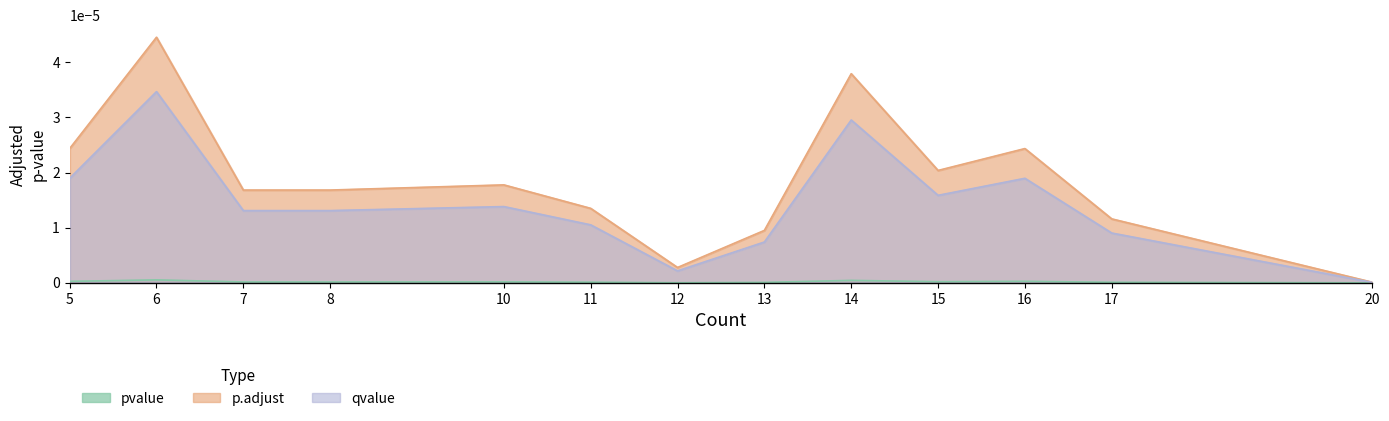

List the labels in order of pvalue value, smallest first.

20, 12, 13, 17, 11, 7, 8, 10, 15, 5, 16, 14, 6